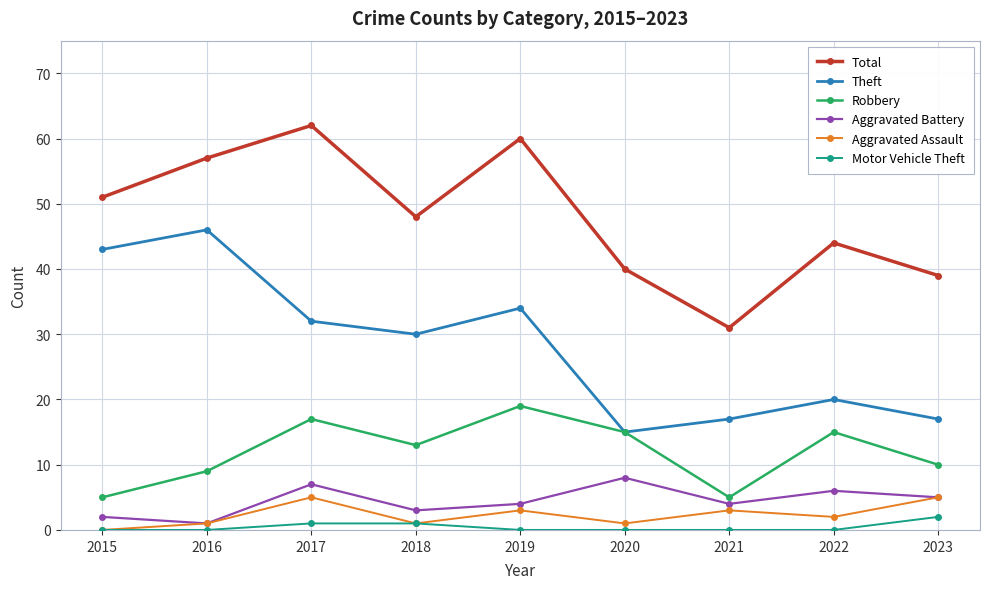

Where is the first local minimum for Theft?

2018